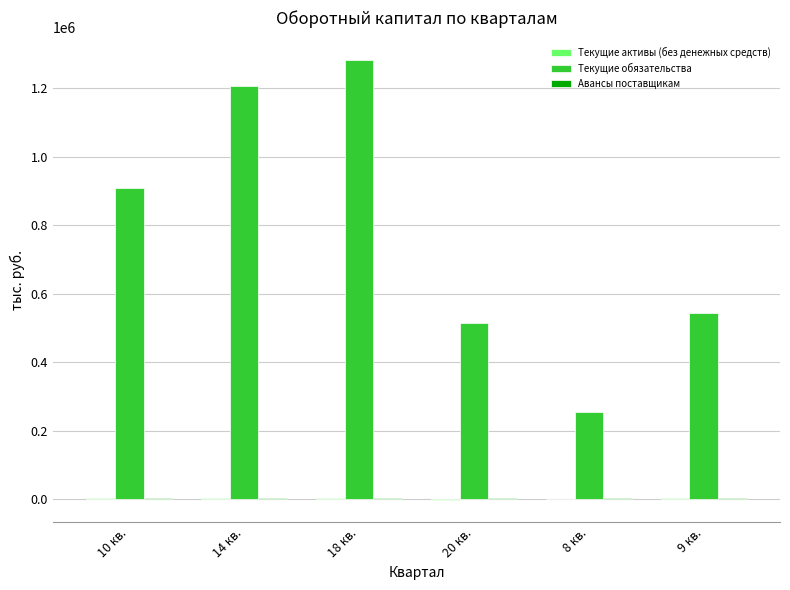

What is the greatest value displayed?

1282832.3